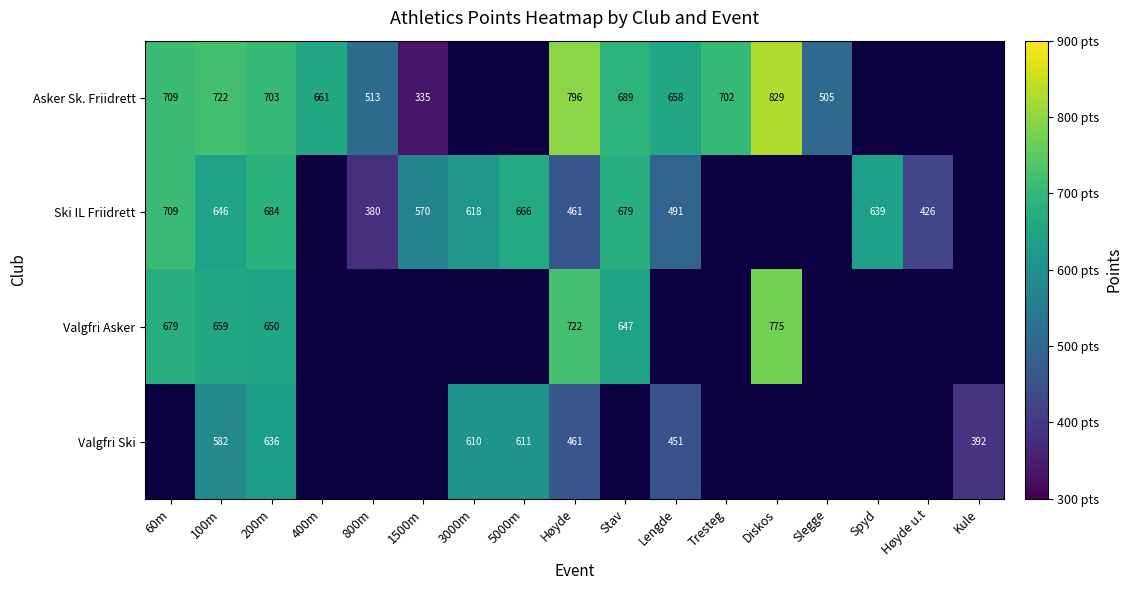

The Ski IL Friidrett series shows 896 at 3000m. True or false?

False